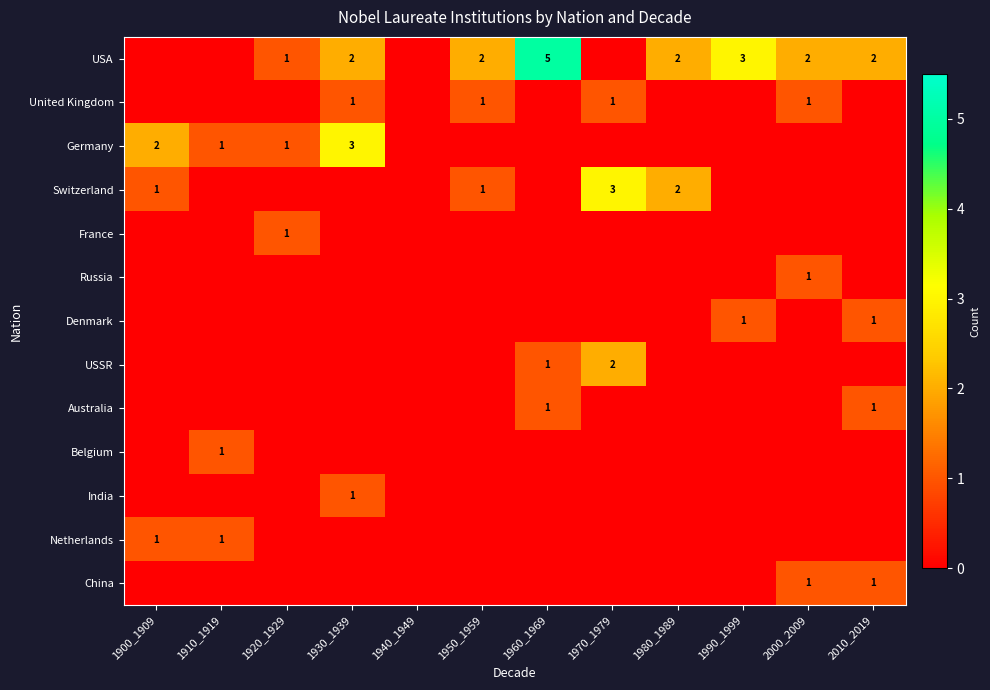

Which label corresponds to the largest value in the chart?

1960_1969